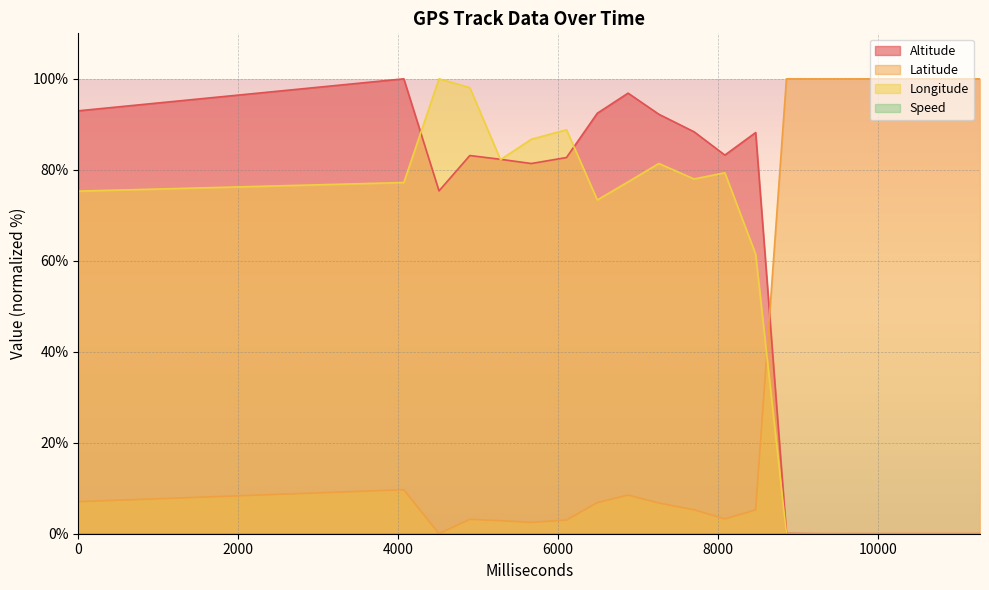

Which label corresponds to the largest value in the chart?

4070